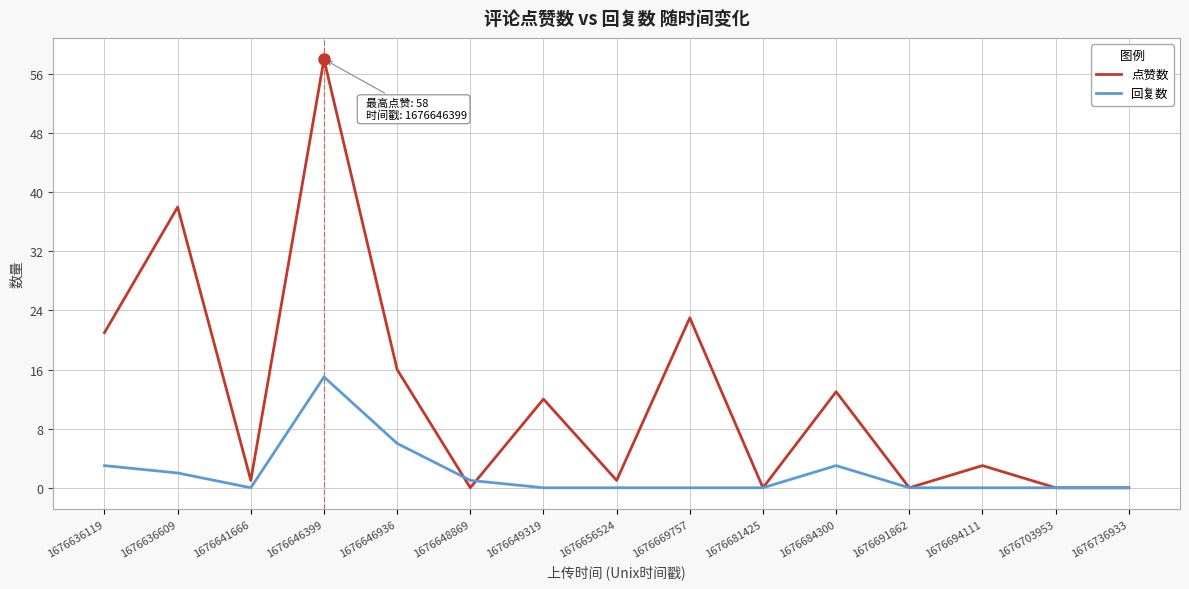

At which category is the sum across all series the highest?

1676646399